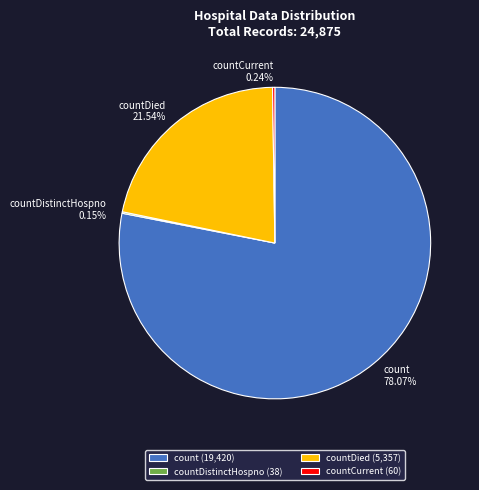

Which has a higher value, count 78.07% or countDied 21.54%?

count 78.07%